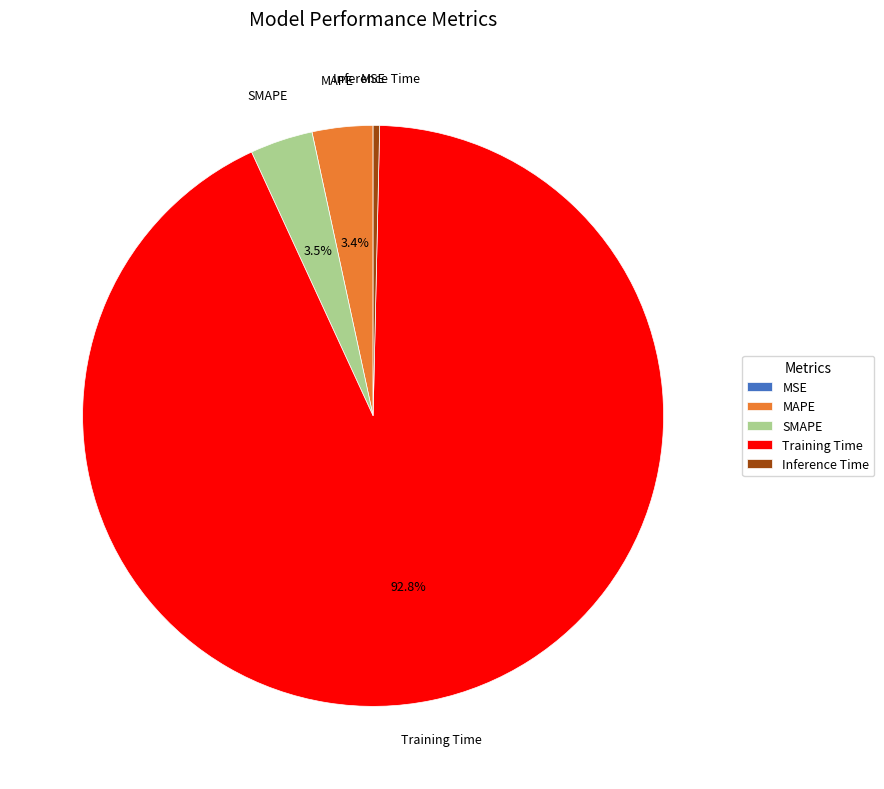

Is it true that SMAPE is 3% of the pie?

True